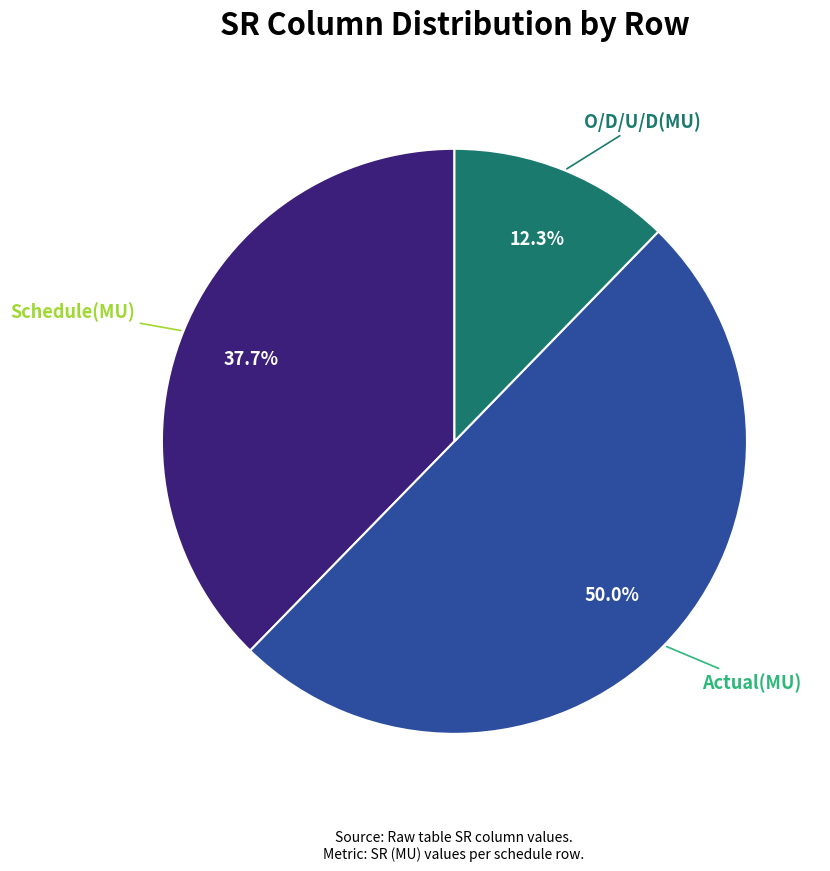

To the nearest percent, what is the average slice percentage?

33%